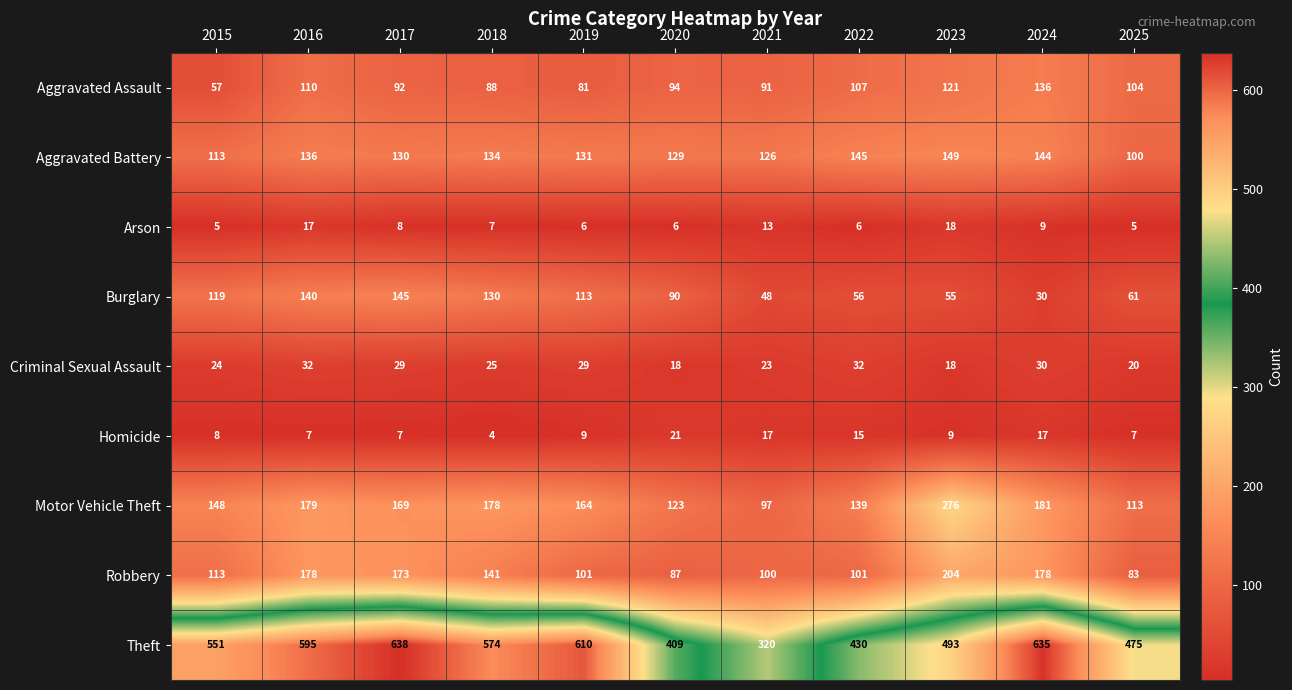

Which label corresponds to the largest value in the chart?

2017